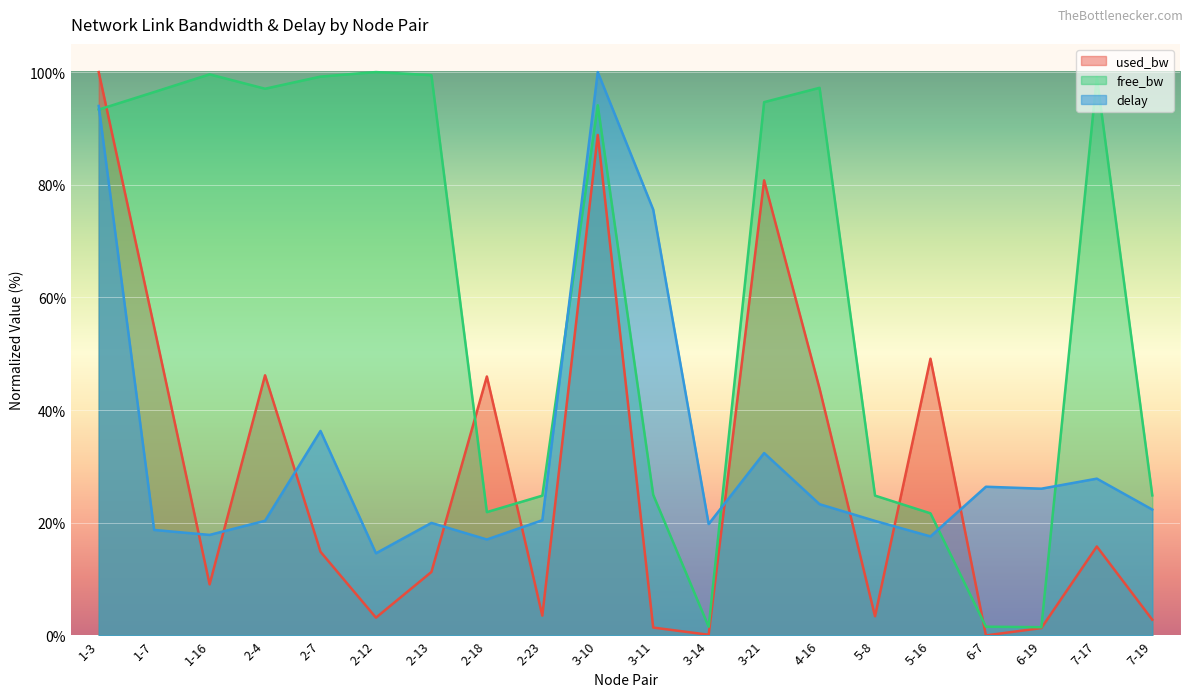

True or false: free_bw and delay cross at least once.

True